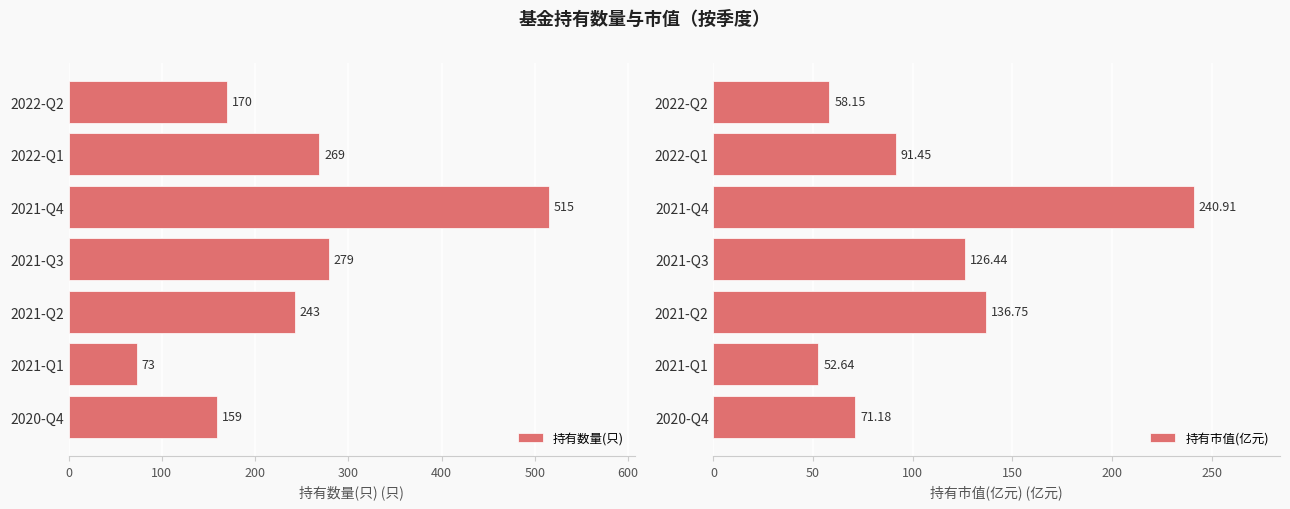

Read the 持有数量(只) value at 2021-Q2, to the nearest 10.

240